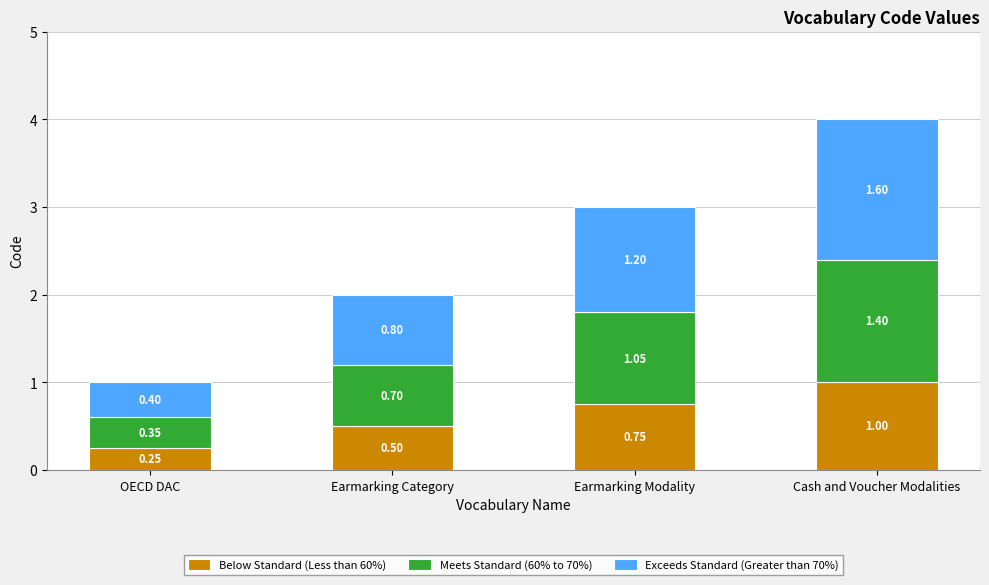

What is the total value across all series at Earmarking Category?

2.0